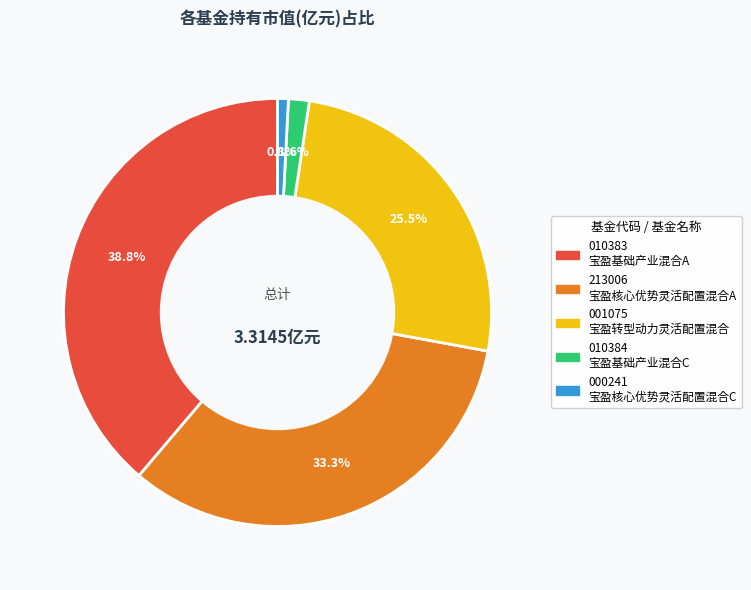

Is there any slice that represents more than half of the pie?

No